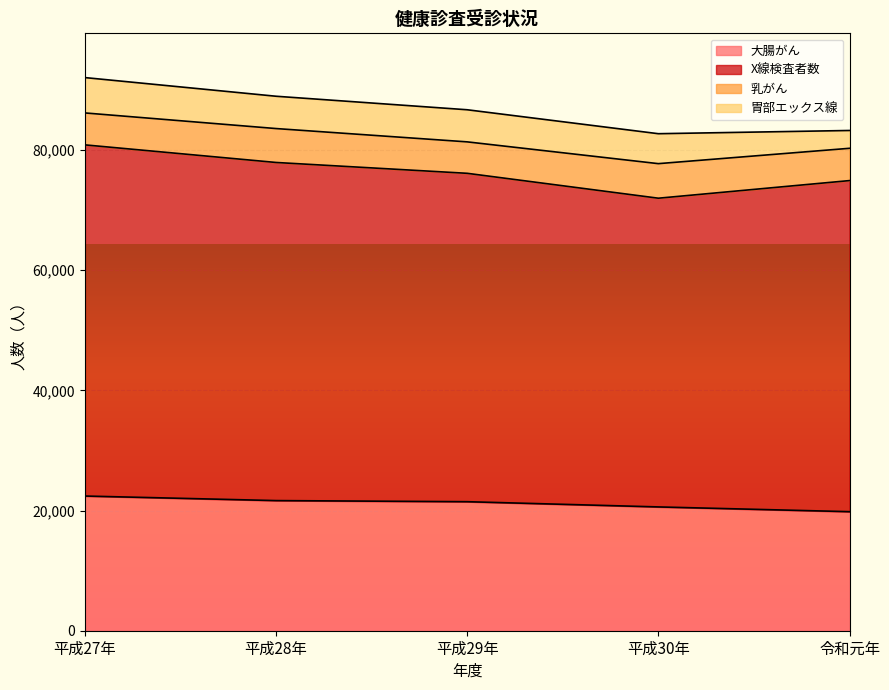

What is the label of the 5th point from the right?

平成27年